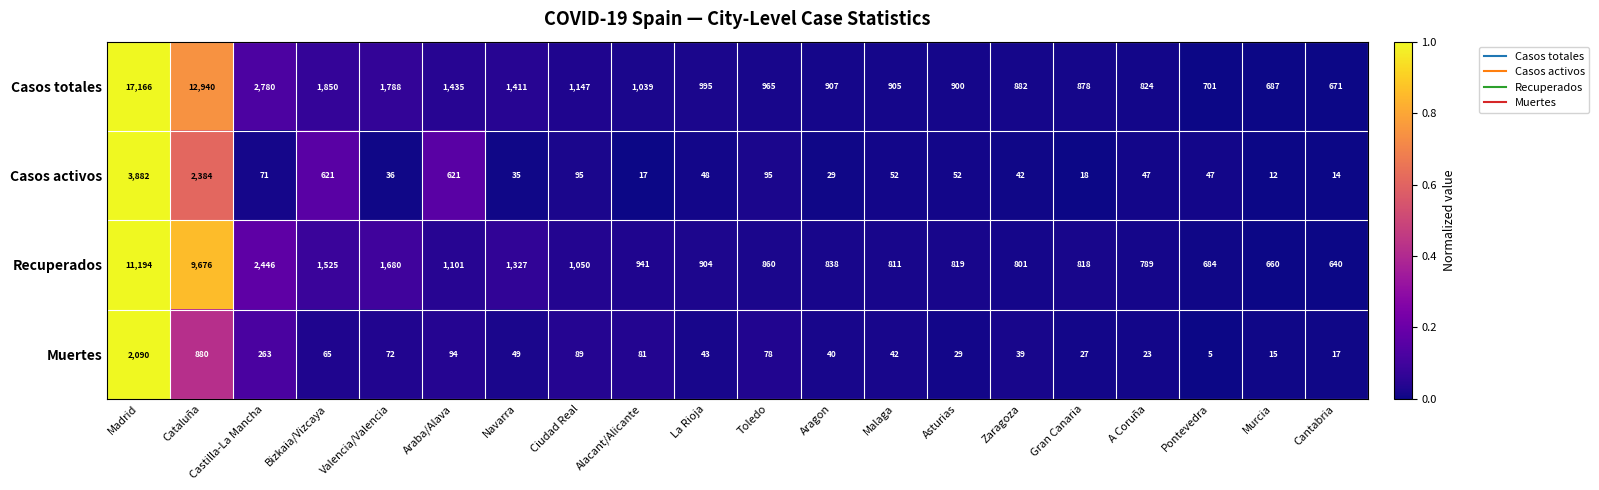

True or false: Recuperados has a value of 509 at Zaragoza.

False